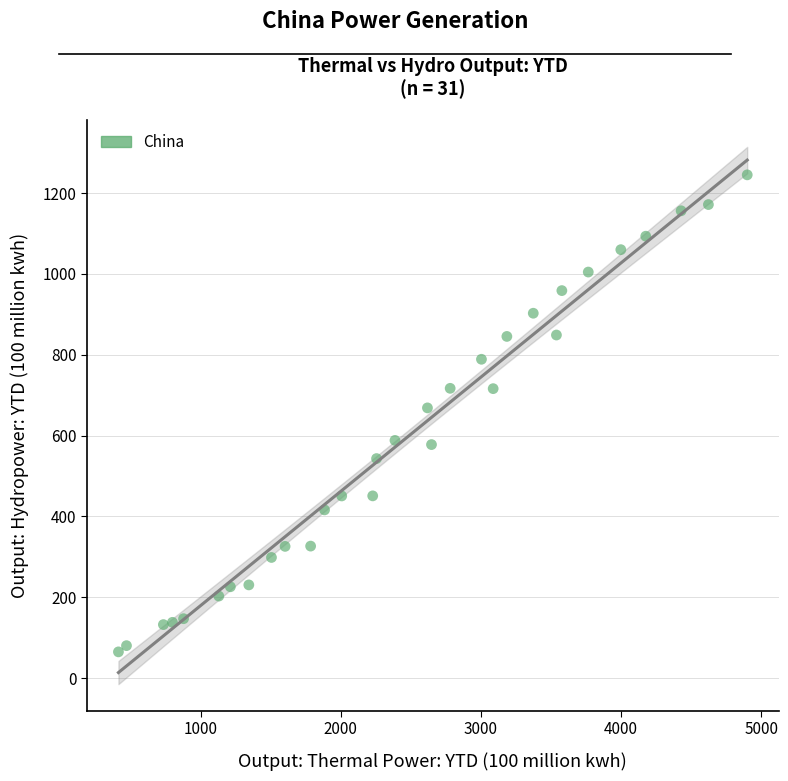

What is the range of X values (max minus min)?

4486.8